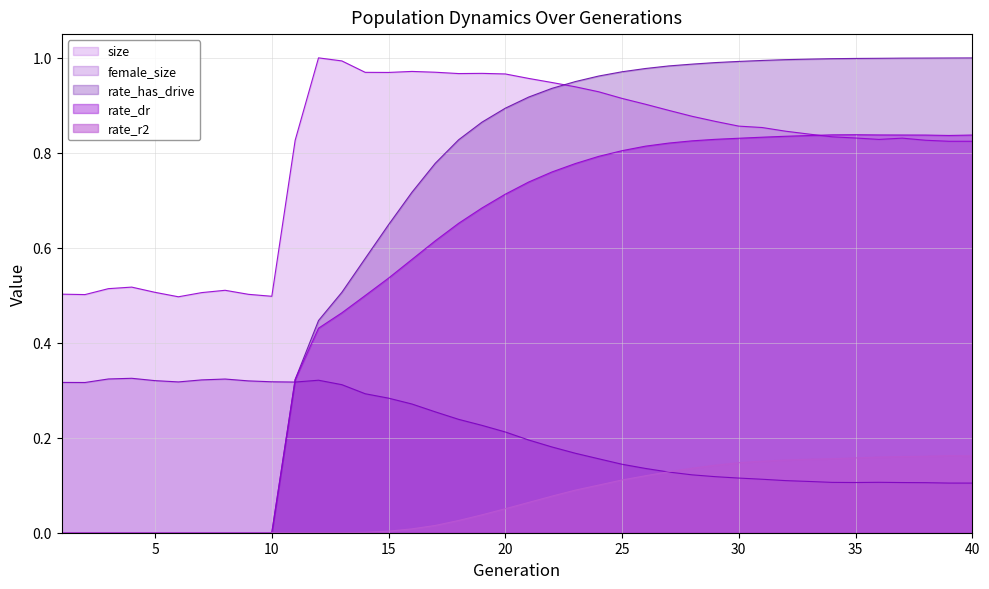

What is the highest value of the rate_has_drive series?

1.0